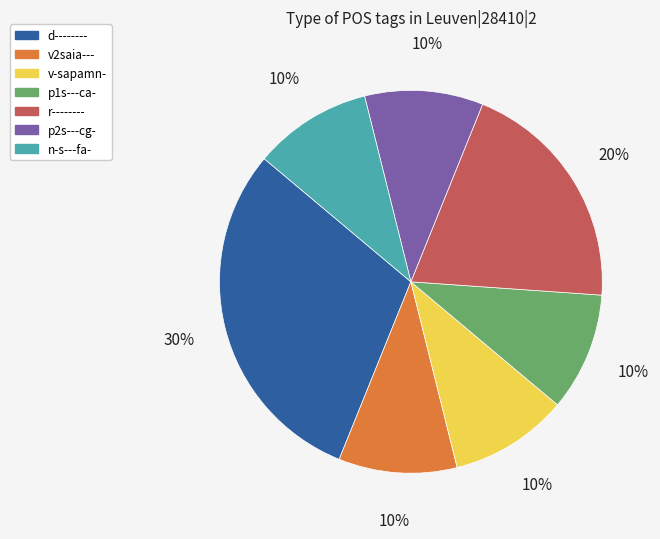

How many segments does this pie chart have?

7